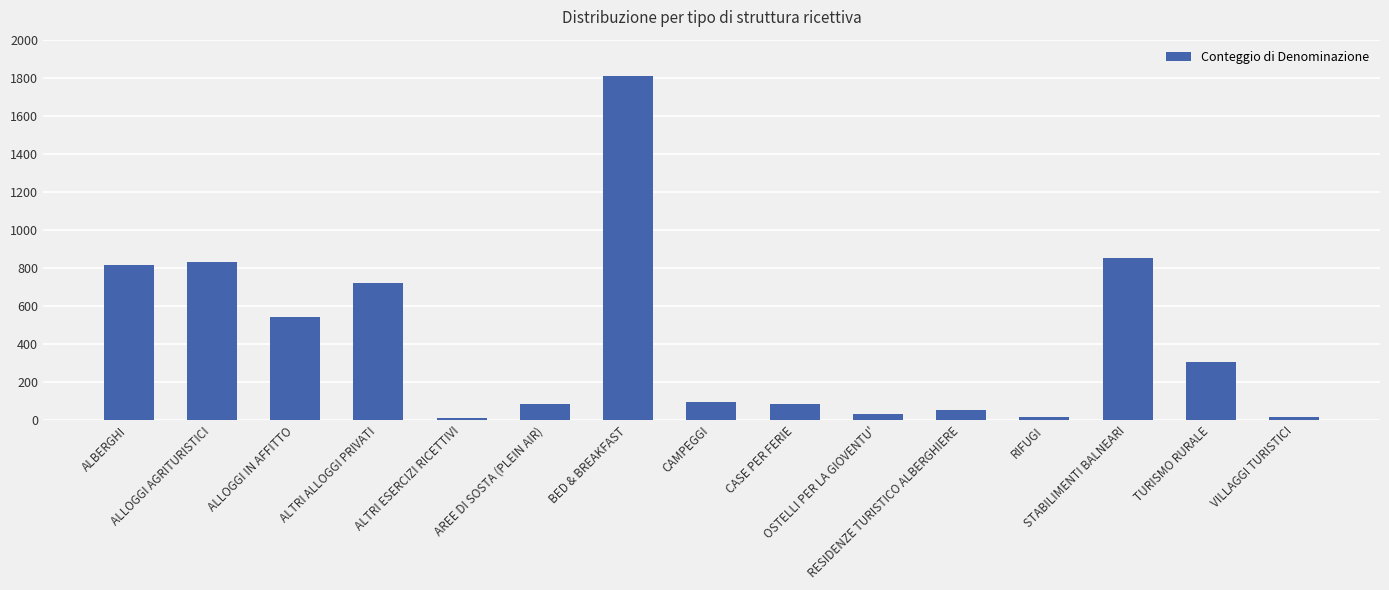

What is the sum of all values?

6258